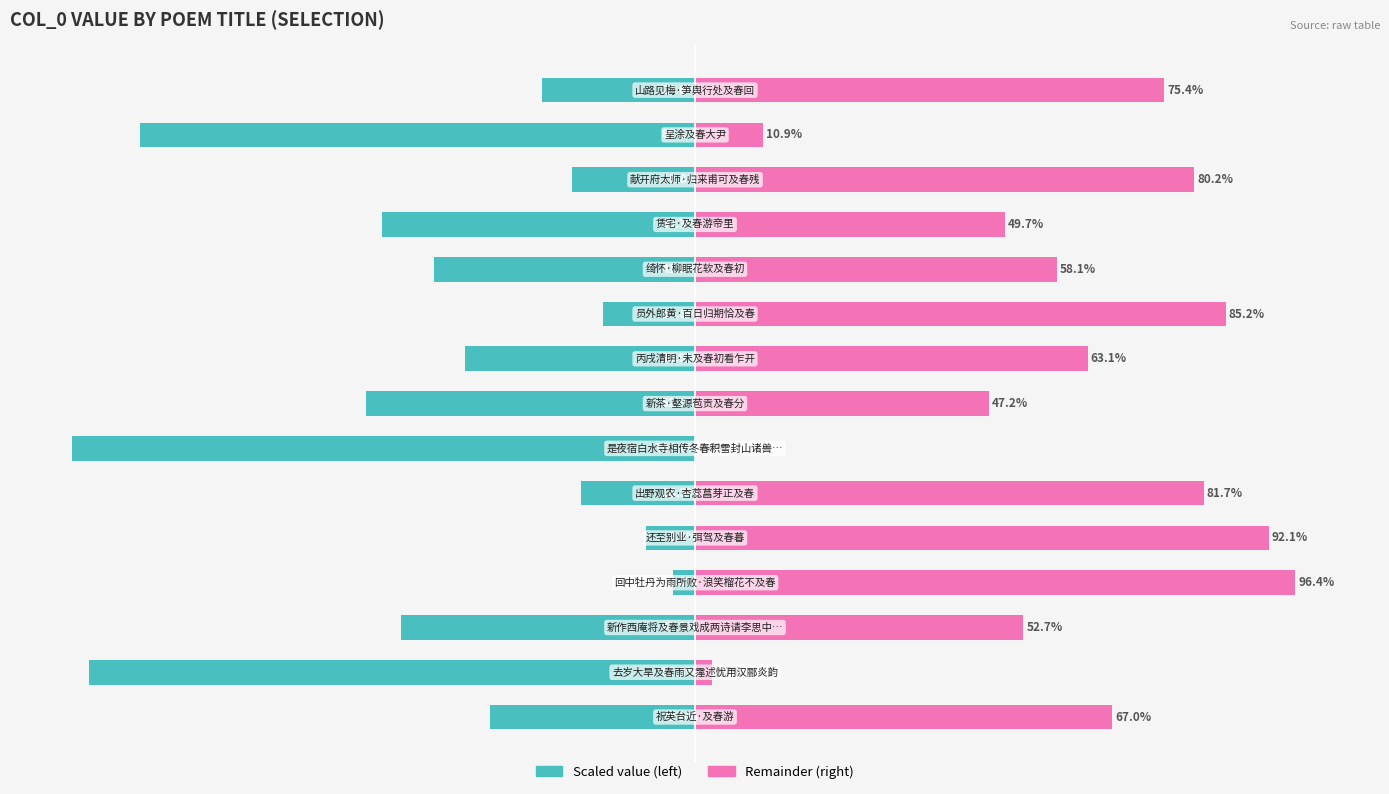

What is the approximate value of col_0 (left) at 5?

-18.3